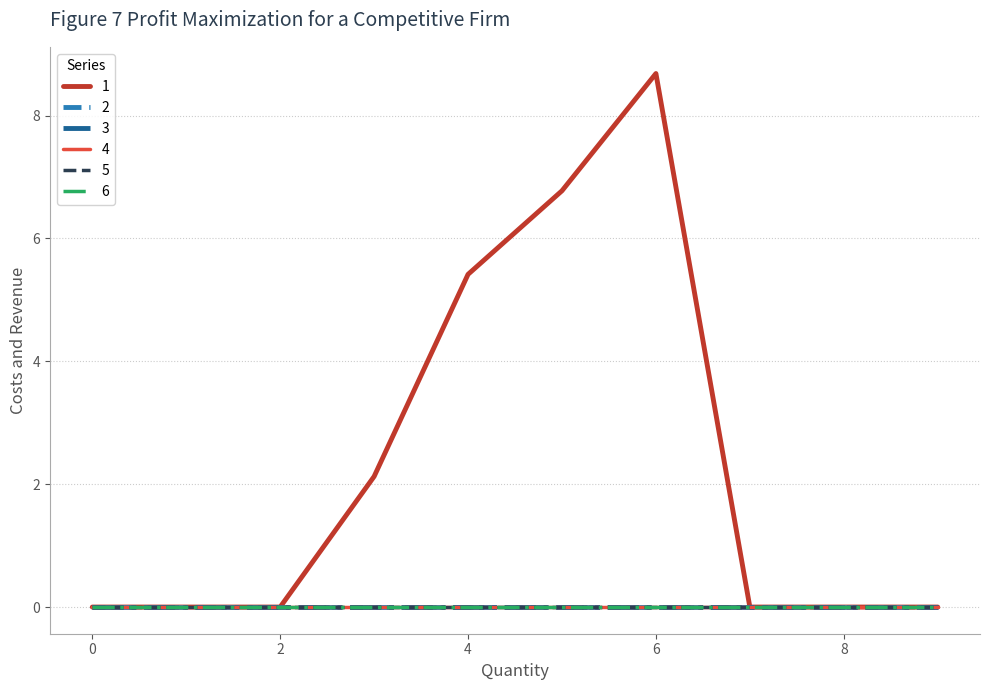

True or false: 6 and 4 intersect in this chart.

False